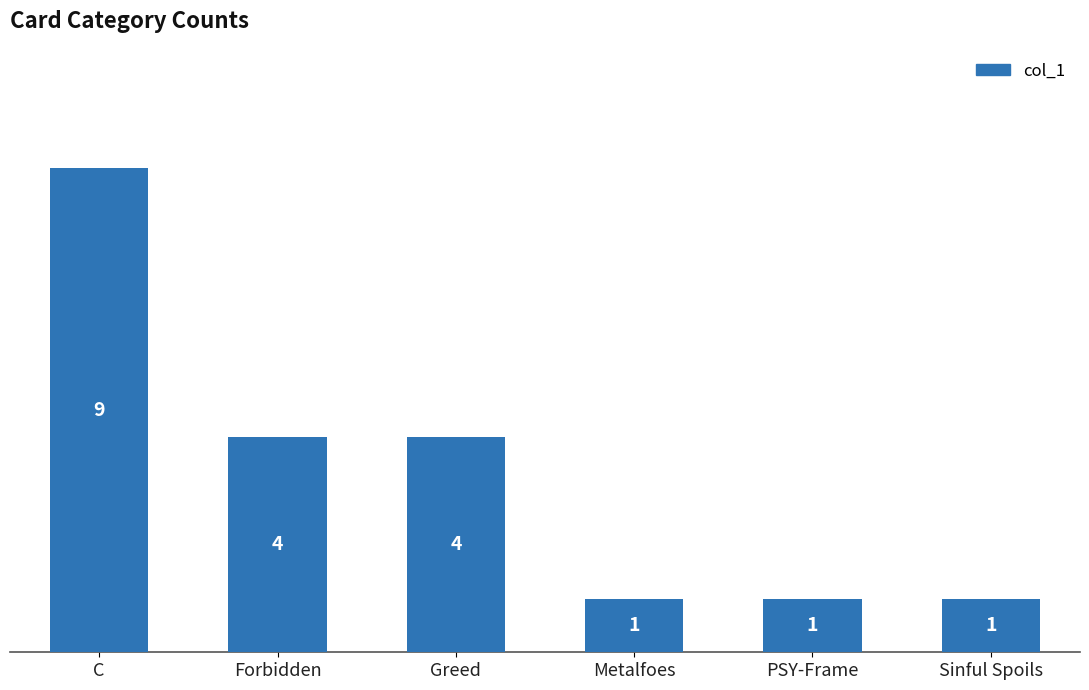

Which has a higher value, Forbidden or Metalfoes?

Forbidden